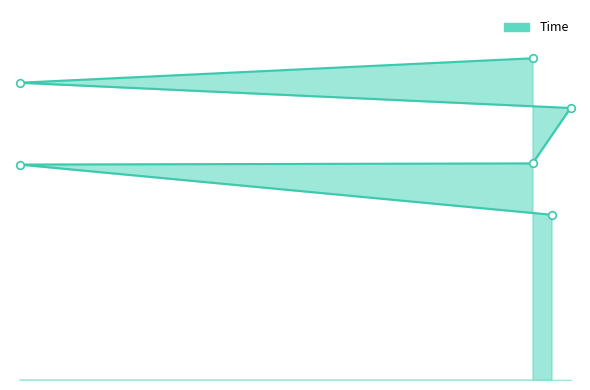

What is the change in value from 6.079943595919758 to 6.580410588881932?

+0.5